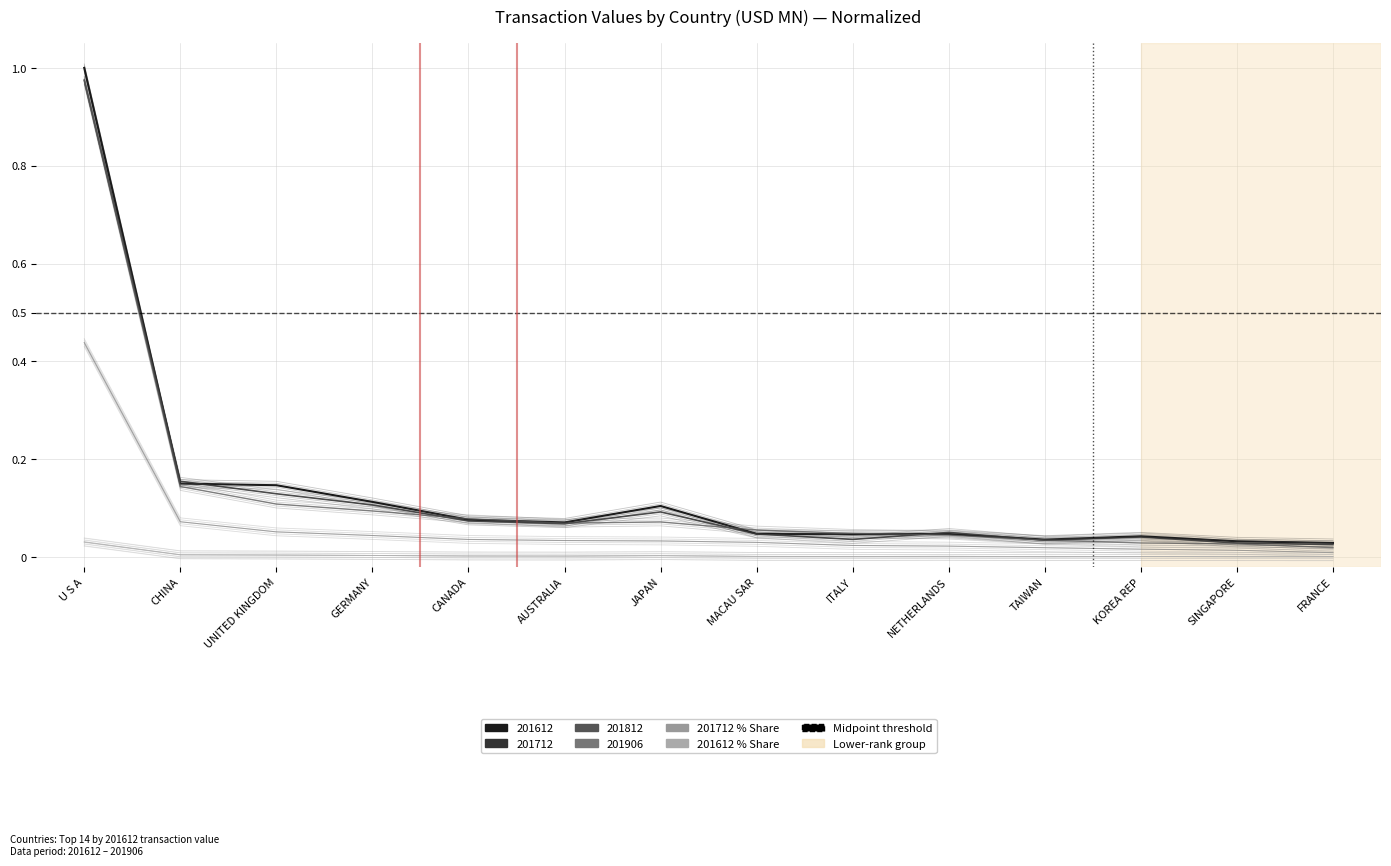

Reading right to left, extract all data points from this chart.

201612: FRANCE=0.0	SINGAPORE=0.0	KOREA REP=0.0	TAIWAN=0.0	NETHERLANDS=0.0	ITALY=0.0	MACAU SAR=0.0	JAPAN=0.1	AUSTRALIA=0.1	CANADA=0.1	GERMANY=0.1	UNITED KINGDOM=0.1	CHINA=0.1	U S A=1.0
201712: FRANCE=0.0	SINGAPORE=0.0	KOREA REP=0.0	TAIWAN=0.0	NETHERLANDS=0.0	ITALY=0.0	MACAU SAR=0.0	JAPAN=0.1	AUSTRALIA=0.1	CANADA=0.1	GERMANY=0.1	UNITED KINGDOM=0.1	CHINA=0.1	U S A=1.0
201812: FRANCE=0.0	SINGAPORE=0.0	KOREA REP=0.0	TAIWAN=0.0	NETHERLANDS=0.0	ITALY=0.0	MACAU SAR=0.0	JAPAN=0.1	AUSTRALIA=0.1	CANADA=0.1	GERMANY=0.1	UNITED KINGDOM=0.1	CHINA=0.1	U S A=1.0
201906: FRANCE=0.0	SINGAPORE=0.0	KOREA REP=0.0	TAIWAN=0.0	NETHERLANDS=0.0	ITALY=0.0	MACAU SAR=0.0	JAPAN=0.0	AUSTRALIA=0.0	CANADA=0.0	GERMANY=0.0	UNITED KINGDOM=0.0	CHINA=0.1	U S A=0.4
201712_% Share of overall TX: FRANCE=-0.0	SINGAPORE=-0.0	KOREA REP=-0.0	TAIWAN=-0.0	NETHERLANDS=-0.0	ITALY=-0.0	MACAU SAR=-0.0	JAPAN=-0.0	AUSTRALIA=-0.0	CANADA=-0.0	GERMANY=-0.0	UNITED KINGDOM=-0.0	CHINA=-0.0	U S A=0.0
201612_% Share of overall TX: FRANCE=-0.0	SINGAPORE=-0.0	KOREA REP=-0.0	TAIWAN=-0.0	NETHERLANDS=-0.0	ITALY=-0.0	MACAU SAR=-0.0	JAPAN=-0.0	AUSTRALIA=-0.0	CANADA=-0.0	GERMANY=-0.0	UNITED KINGDOM=-0.0	CHINA=-0.0	U S A=0.0